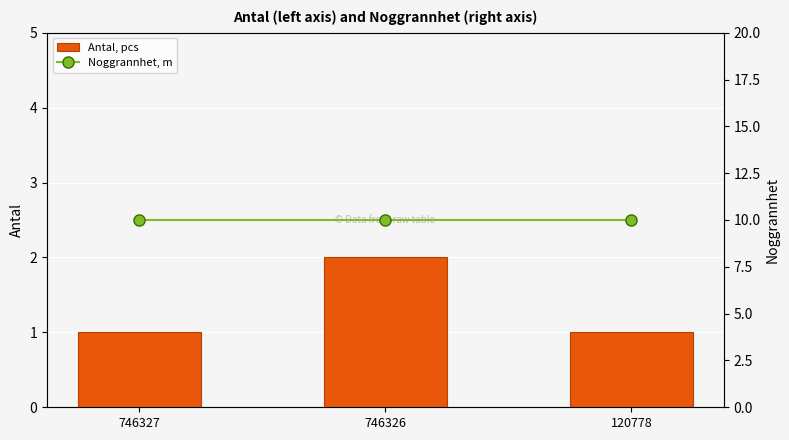

At which label does Antal, pcs reach its minimum?

746327